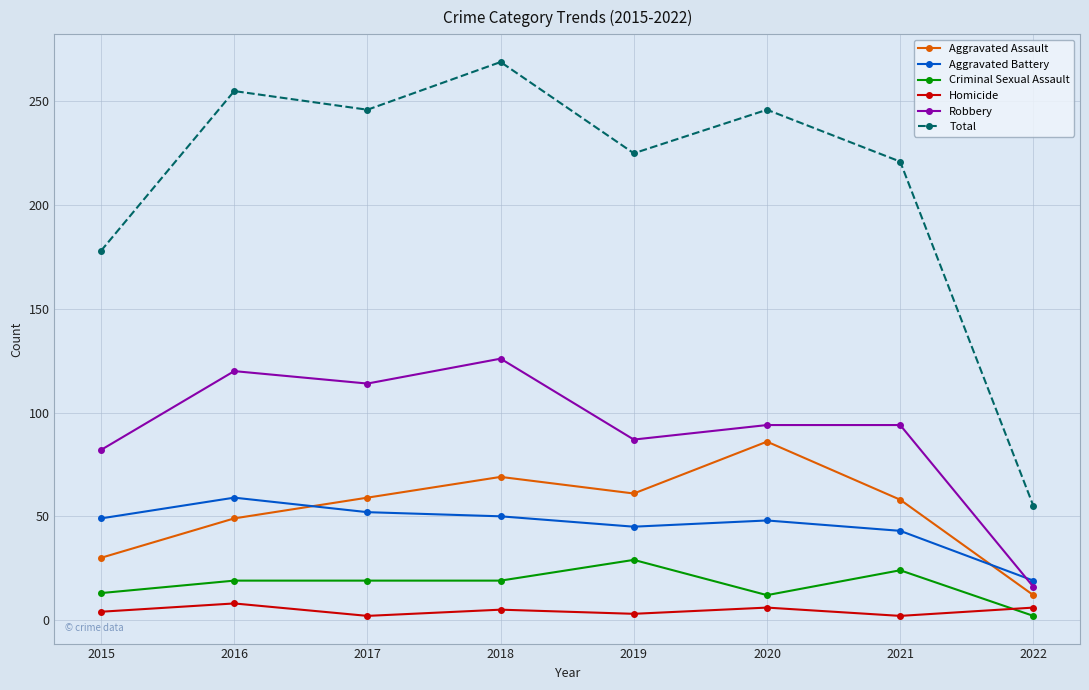

What is the difference between the Aggravated Assault values at 2015 and 2019?

31